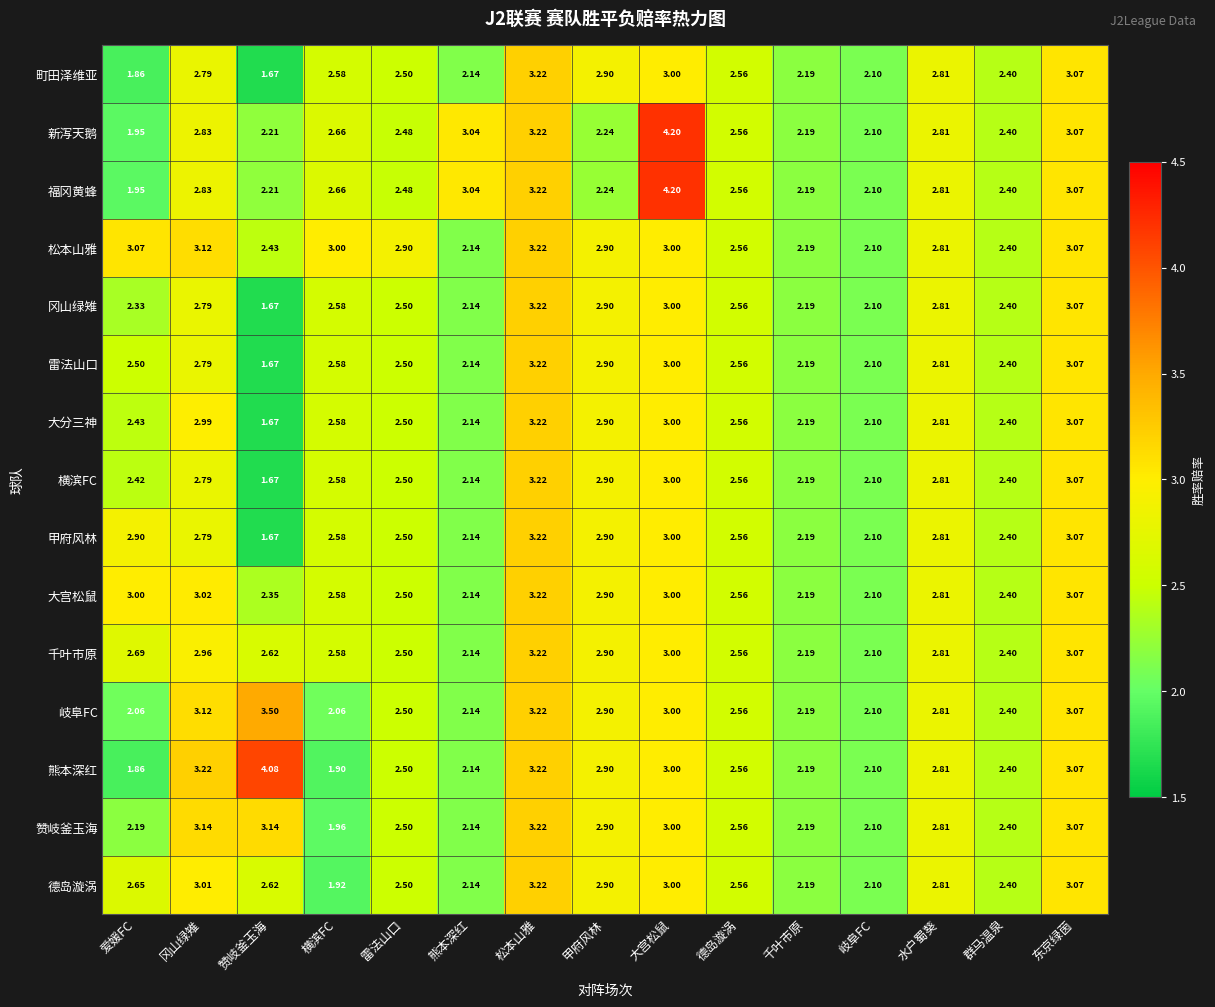

What is the total value across all series at 熊本深红?

33.9